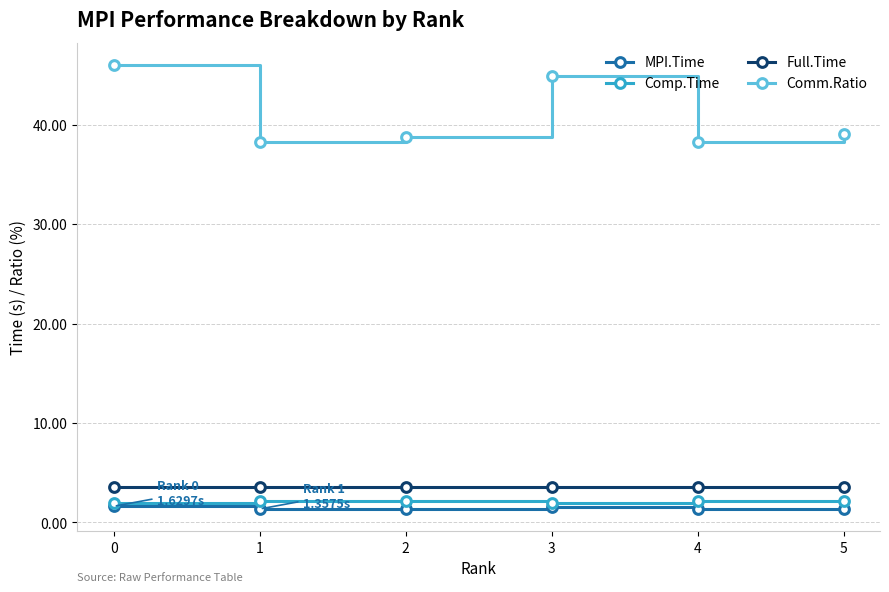

Rank the series at 1 from highest to lowest value.

Comm.Ratio, Full.Time, Comp.Time, MPI.Time